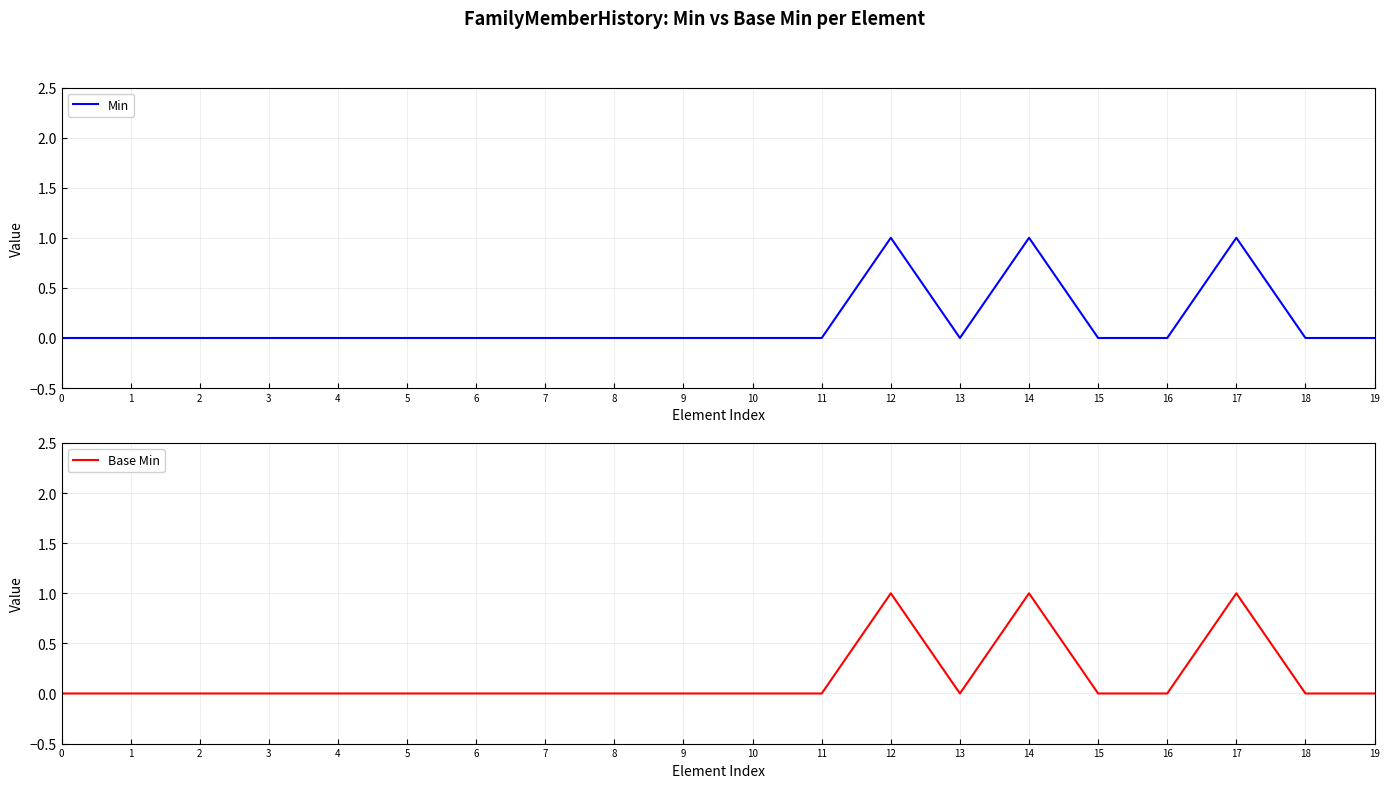

What is the difference between the maximum and minimum values in the Base Min series?

1